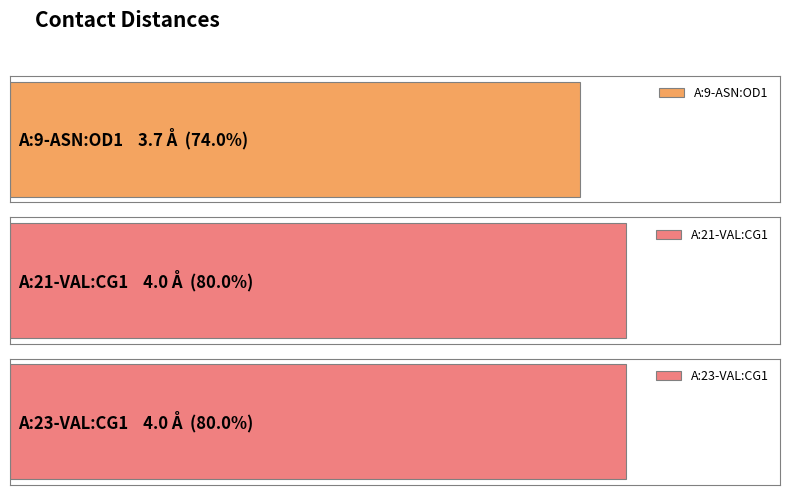

Between A:21-VAL:CG1 and A:23-VAL:CG1, which is larger?

A:21-VAL:CG1